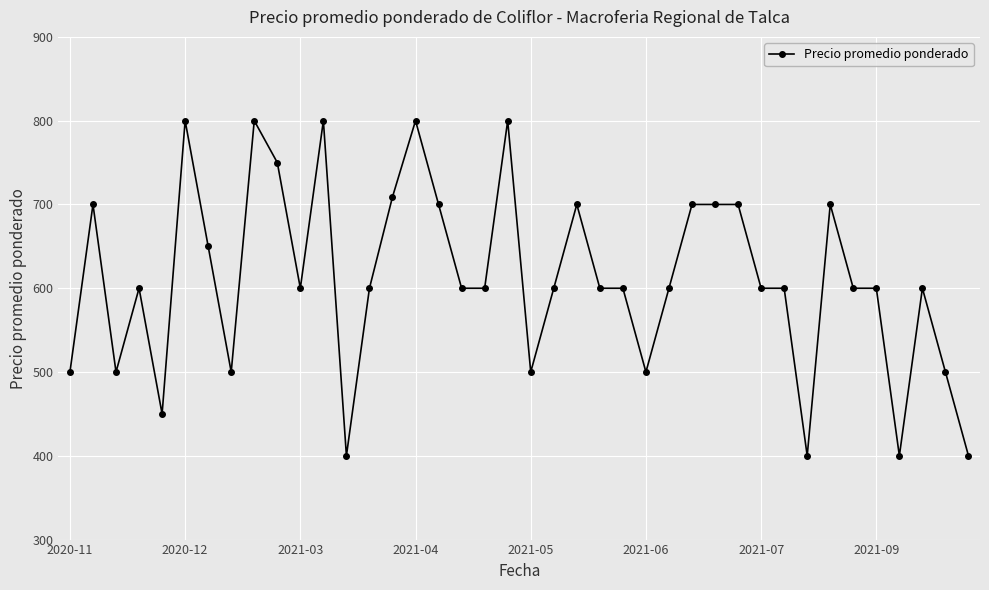

Reading left to right, what are all the values shown in this chart?

500	700	500	600	450	800	650	500	800	750	600	800	400	600	709	800	700	600	600	800	500	600	700	600	600	500	600	700	700	700	600	600	400	700	600	600	400	600	500	400